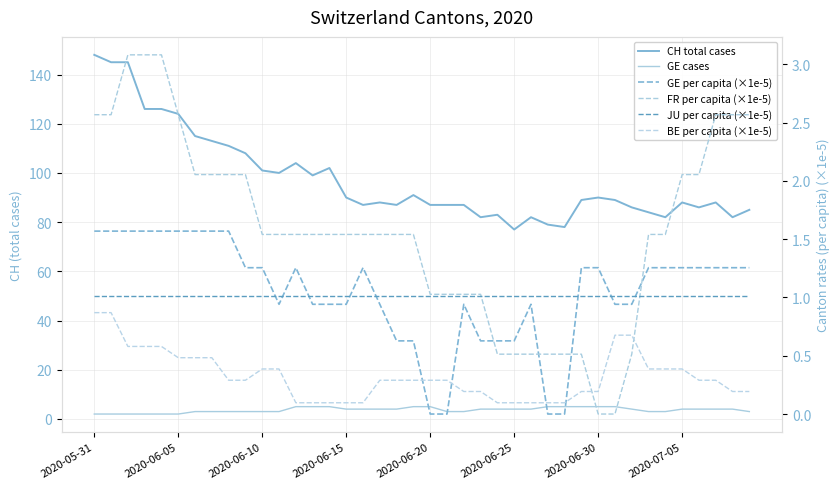

The value of FR per capita (×1e-5) at 38 is 1.0. True or false?

False